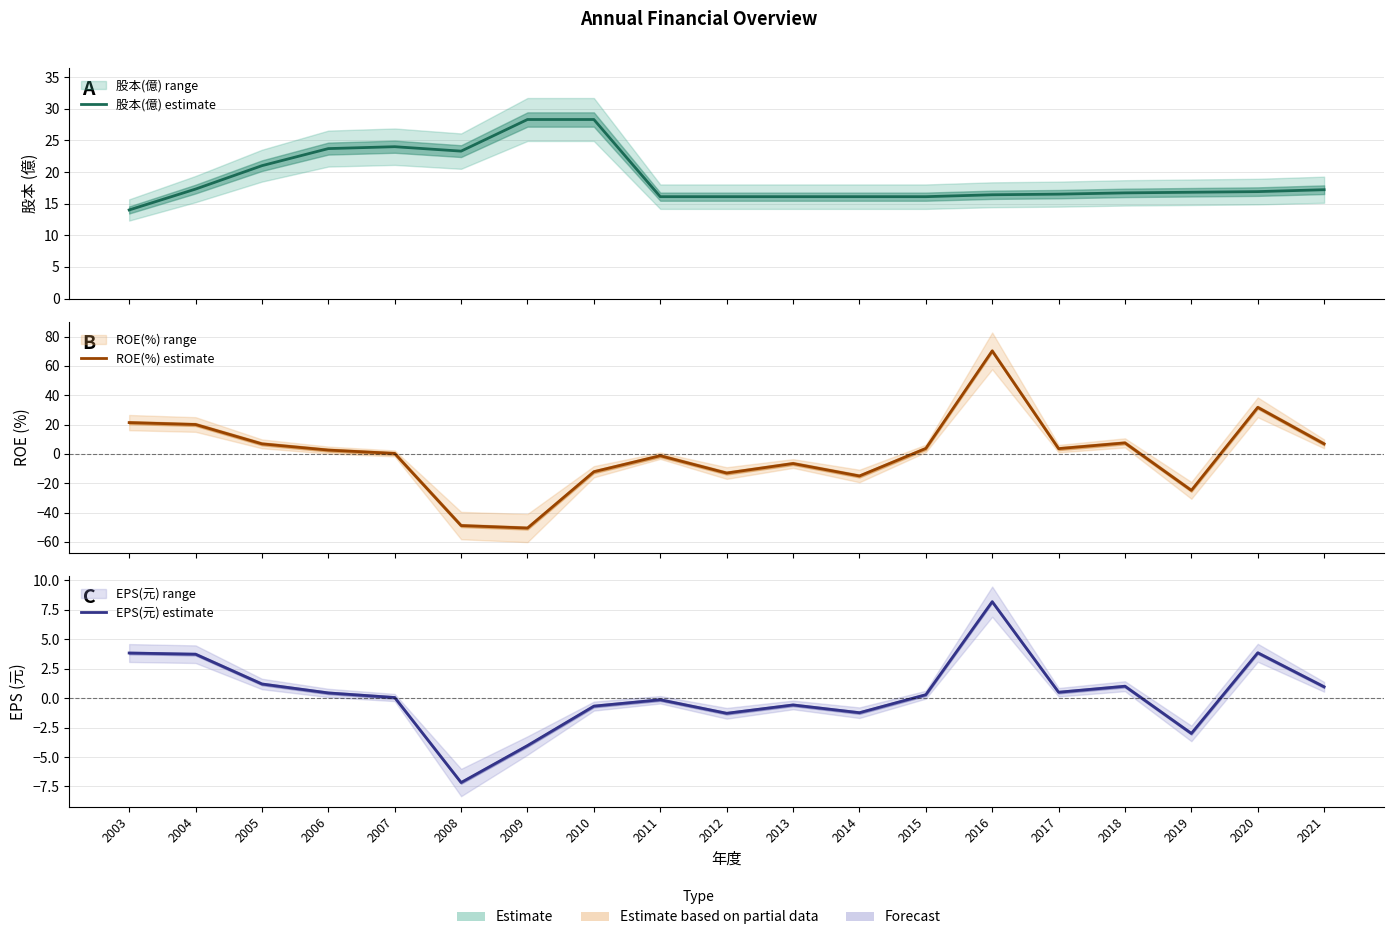

Does the chart display data point markers on the line(s)?

No